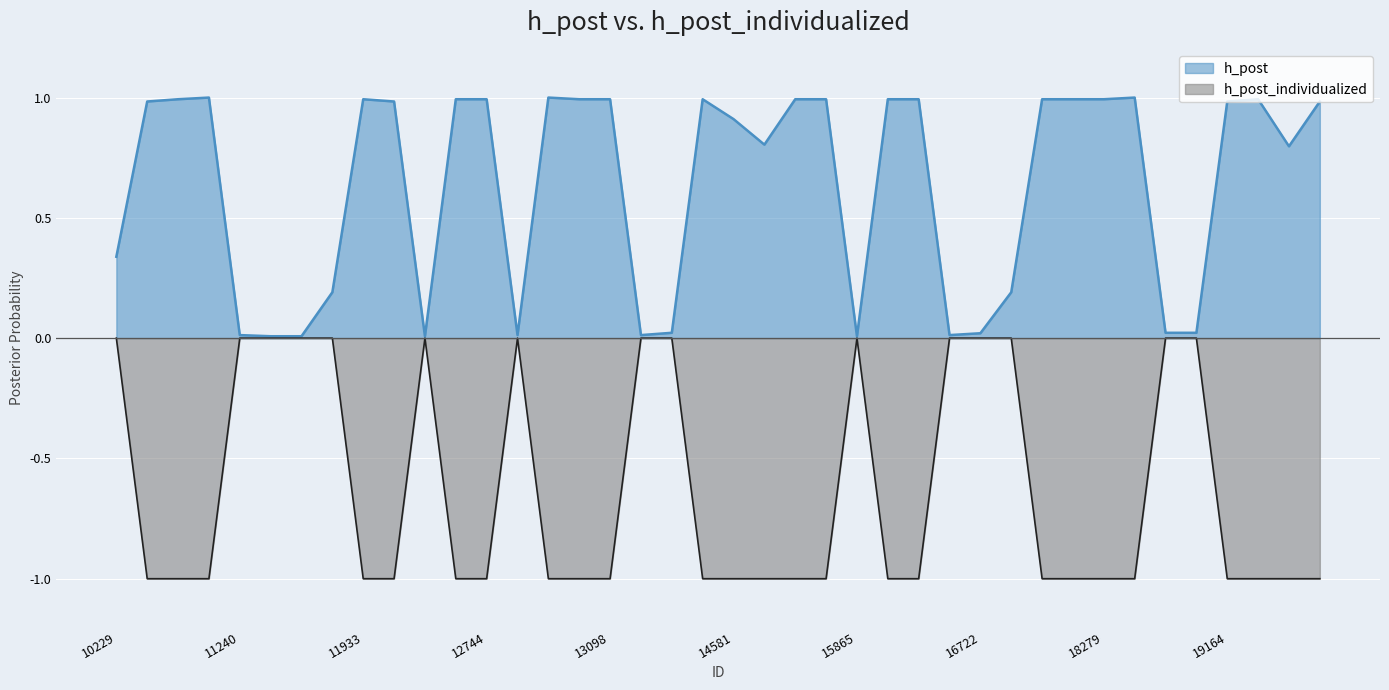

The h_post_individualized series shows 1.8 at 14806. True or false?

False